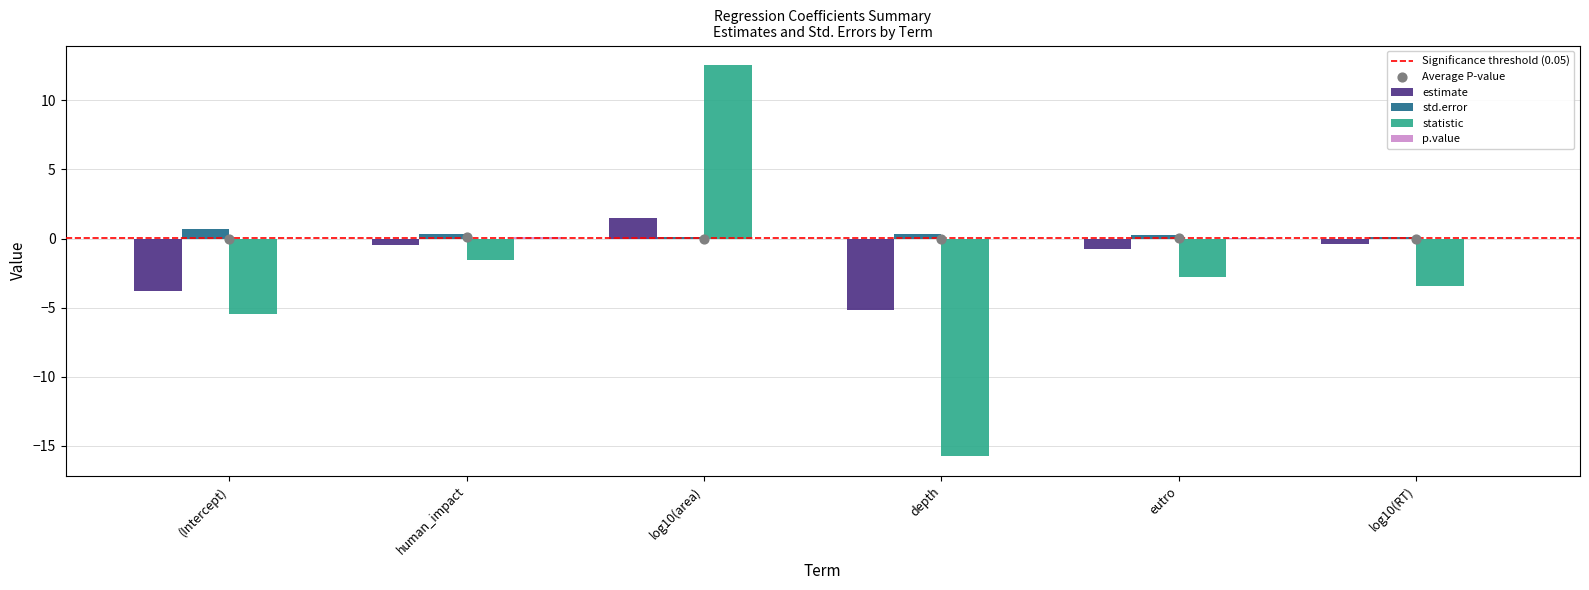

What are all the series names shown in the legend?

estimate, std.error, statistic, p.value